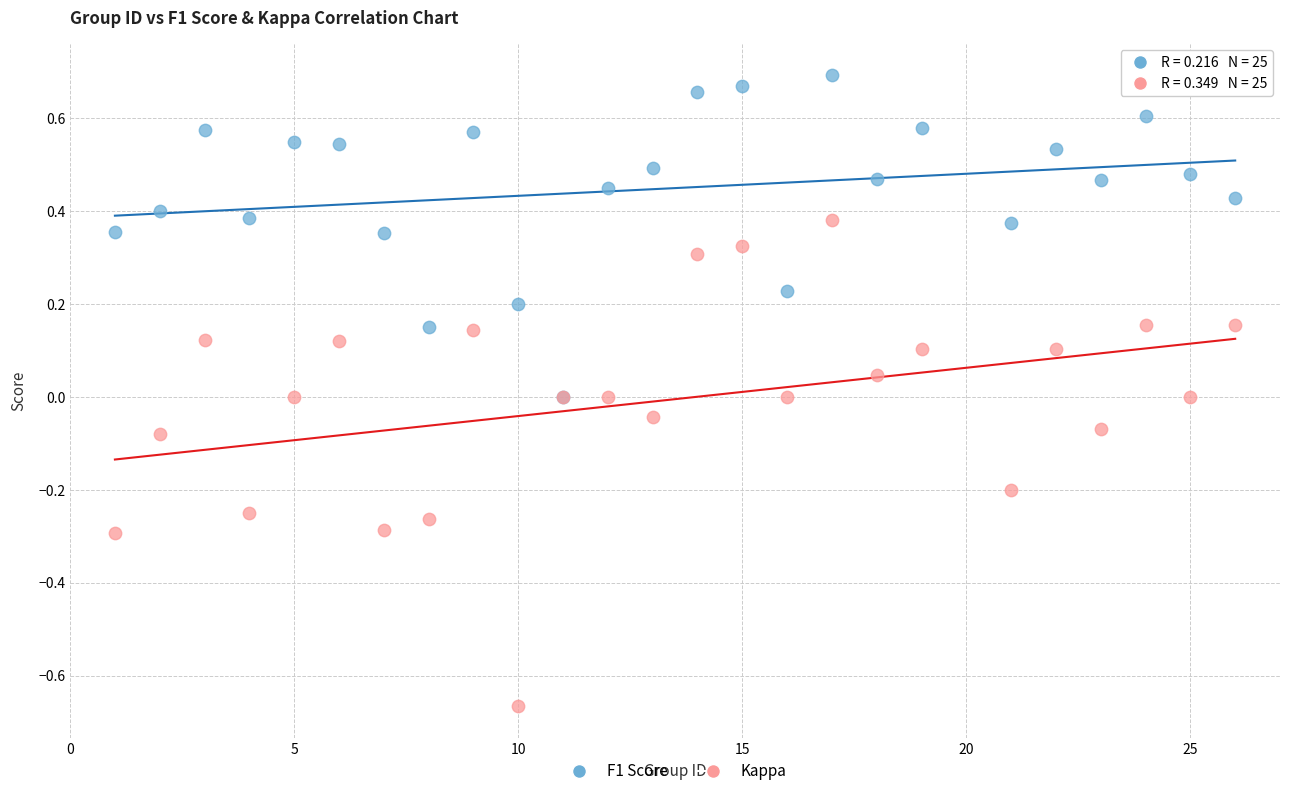

Which series reaches the maximum Y coordinate?

F1 Score